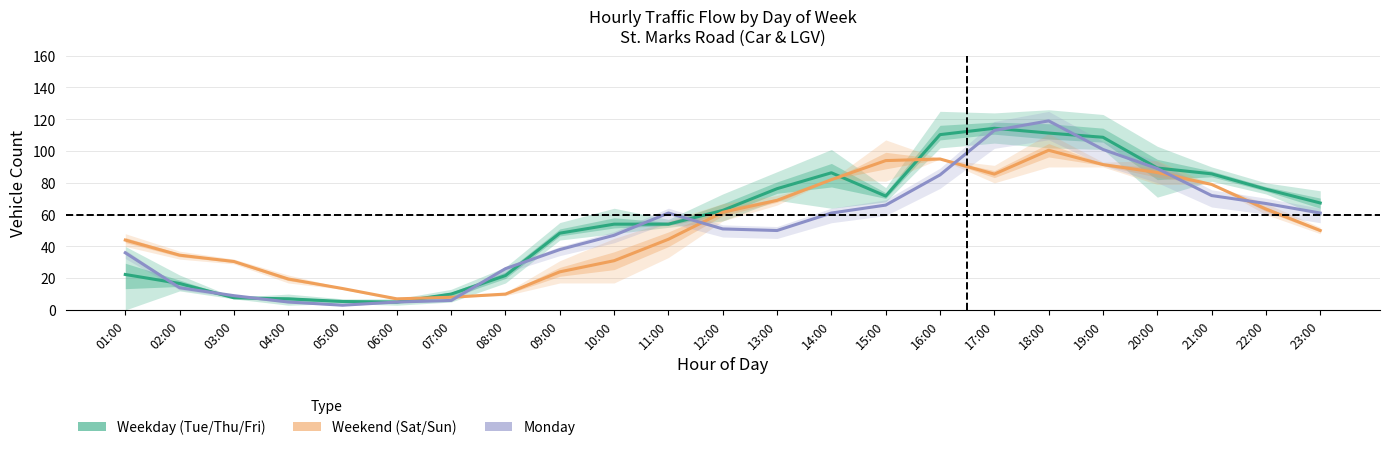

Reading left to right, extract all data points from this chart.

Weekday (Tue/Thu/Fri): 01:00=22.3	02:00=16.7	03:00=7.7	04:00=7.0	05:00=5.3	06:00=5.0	07:00=10.0	08:00=21.7	09:00=48.3	10:00=54.0	11:00=54.0	12:00=62.7	13:00=76.3	14:00=86.3	15:00=71.7	16:00=110.3	17:00=114.3	18:00=111.3	19:00=108.7	20:00=89.3	21:00=85.7	22:00=76.0	23:00=67.3
Weekend (Sat/Sun): 01:00=44.0	02:00=34.5	03:00=30.5	04:00=19.5	05:00=13.5	06:00=7.0	07:00=8.0	08:00=10.0	09:00=24.0	10:00=31.0	11:00=44.5	12:00=61.5	13:00=69.0	14:00=82.0	15:00=94.0	16:00=95.0	17:00=85.5	18:00=100.5	19:00=91.5	20:00=86.5	21:00=79.0	22:00=63.5	23:00=50.0
Monday: 01:00=36.0	02:00=14.0	03:00=9.0	04:00=5.0	05:00=3.0	06:00=5.0	07:00=6.0	08:00=26.0	09:00=38.0	10:00=47.0	11:00=61.0	12:00=51.0	13:00=50.0	14:00=61.0	15:00=66.0	16:00=85.0	17:00=113.0	18:00=119.0	19:00=101.0	20:00=89.0	21:00=72.0	22:00=67.0	23:00=61.0